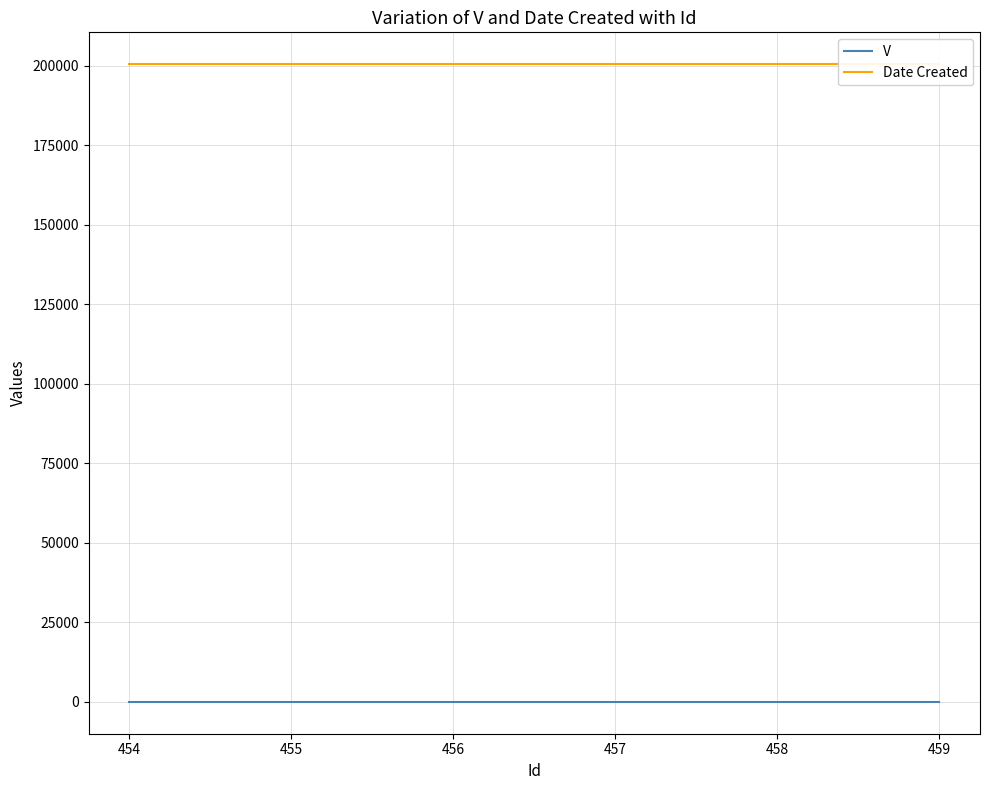

True or false: Date Created and V cross at least once.

False